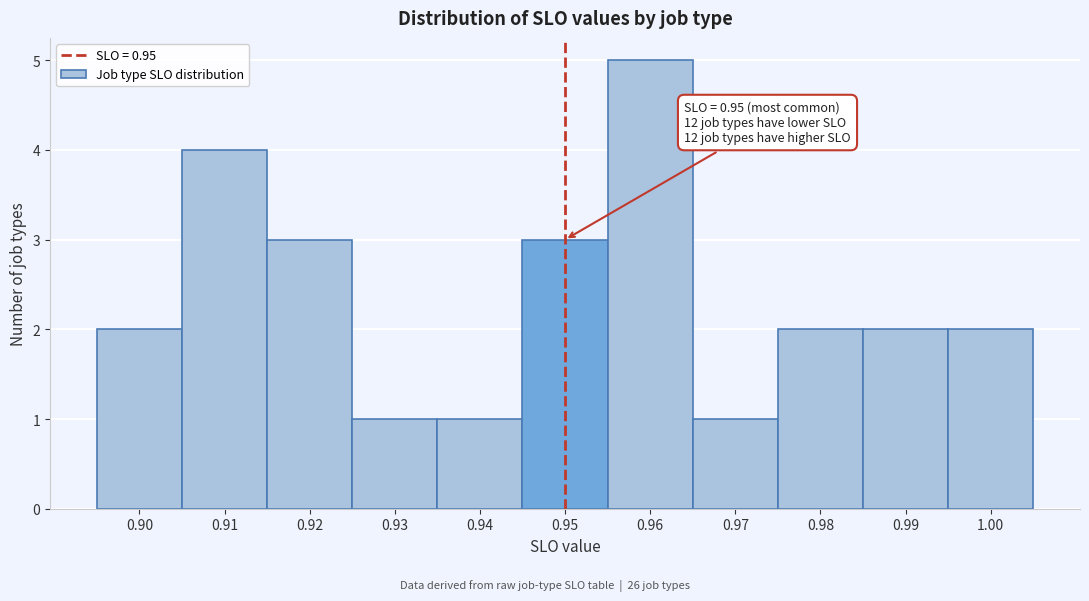

Over which range of the x-axis is the bar tallest?

0.955 to 0.965